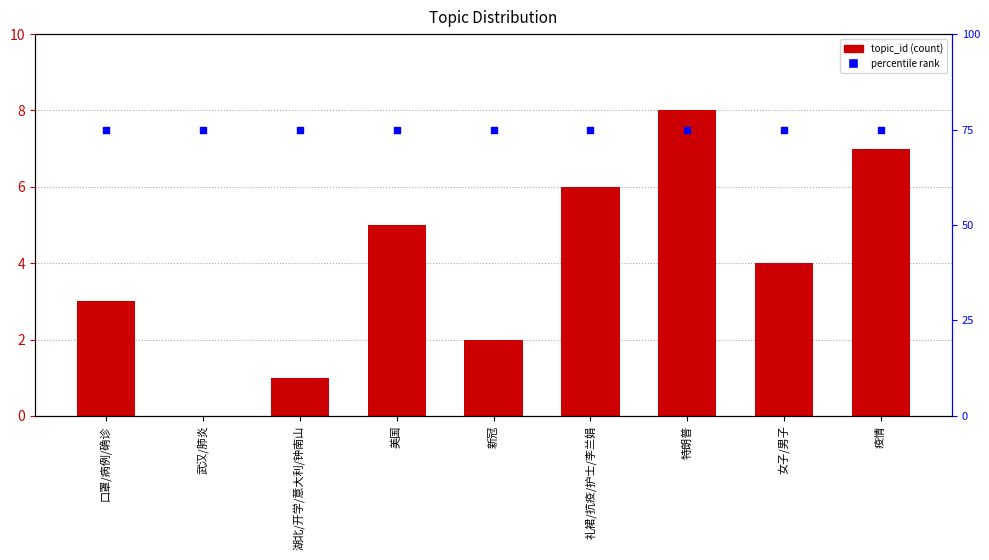

At how many categories does at least one series exceed 7?

9